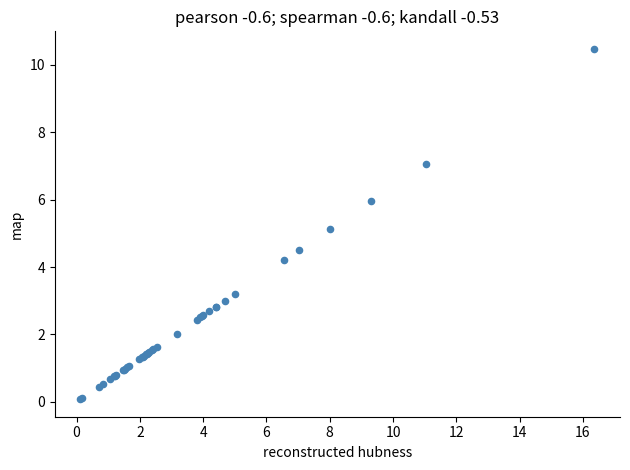

What Y value in the scatter plot is closest to 5?

5.1